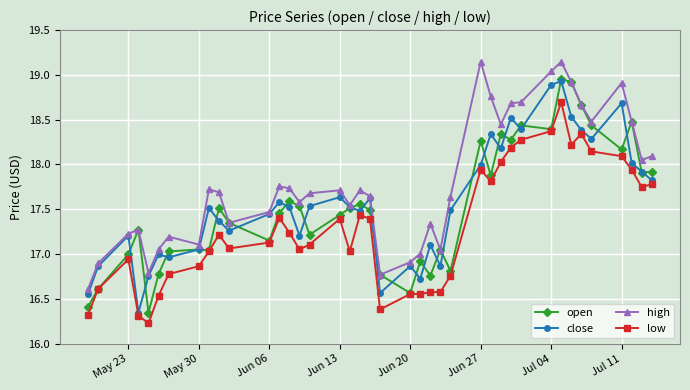

Which series has the largest total across all categories?

high